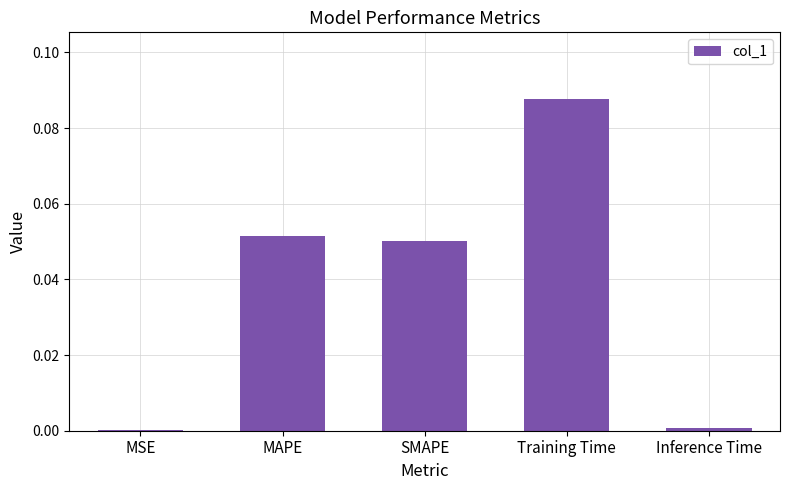

Which label corresponds to the largest value in the chart?

Training Time